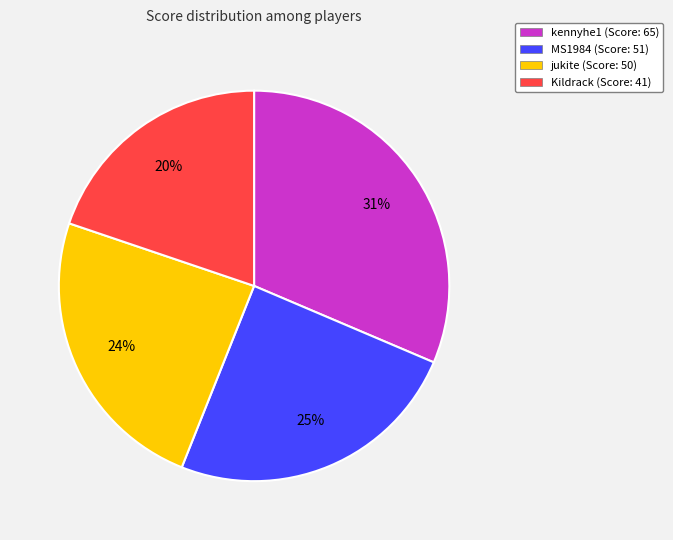

Does jukite represent more than half of the total?

No